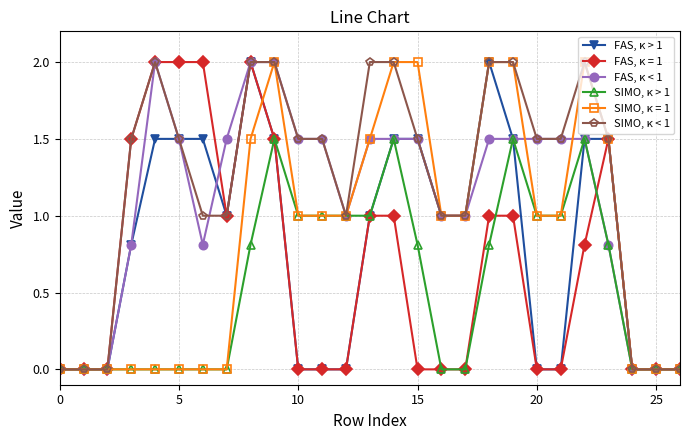

What is the sum of all SIMO, κ < 1 values?

33.0